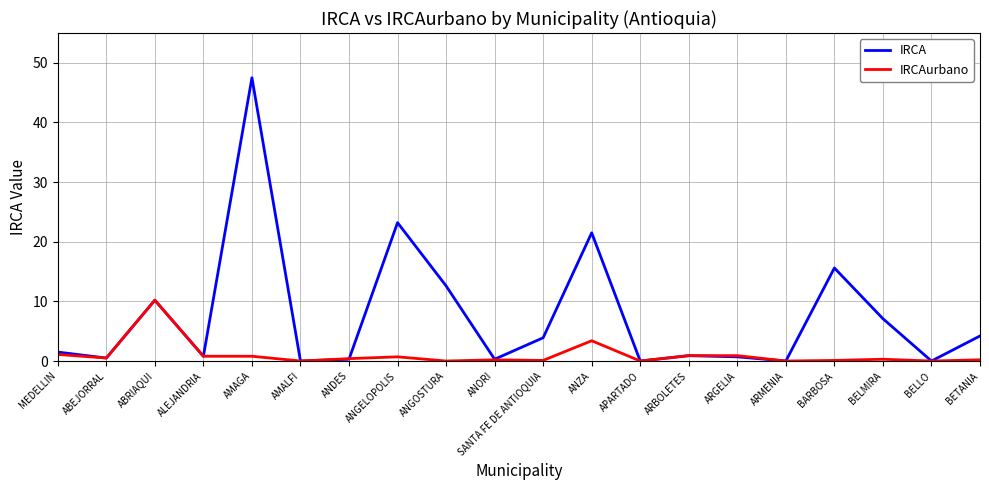

True or false: IRCAurbano has more than 0 interior local peaks.

True